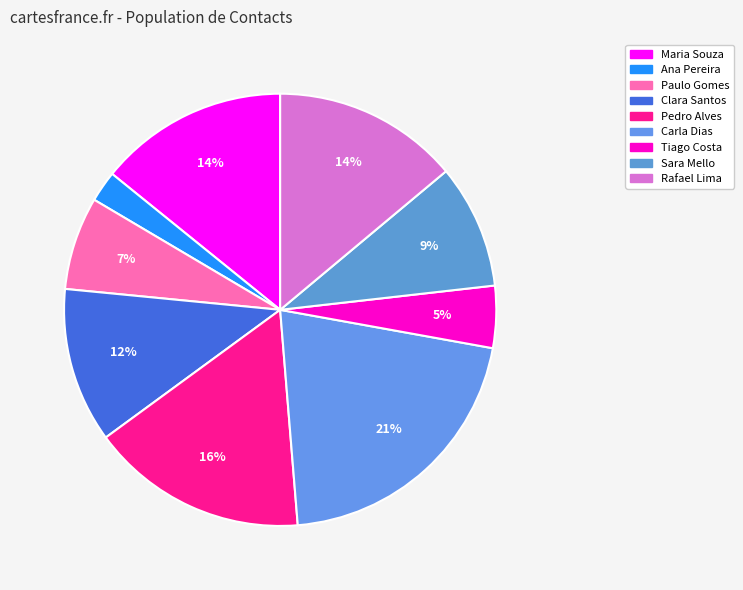

Count the number of slices in the pie.

9